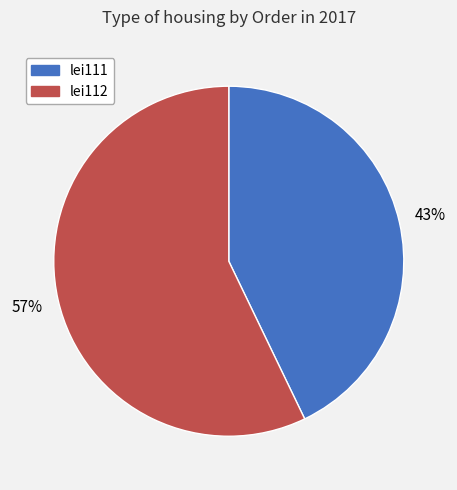

Count the number of slices in the pie.

2